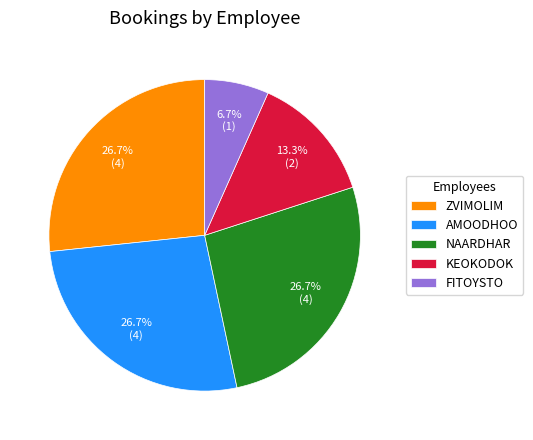

Between AMOODHOO and FITOYSTO, which is larger?

AMOODHOO